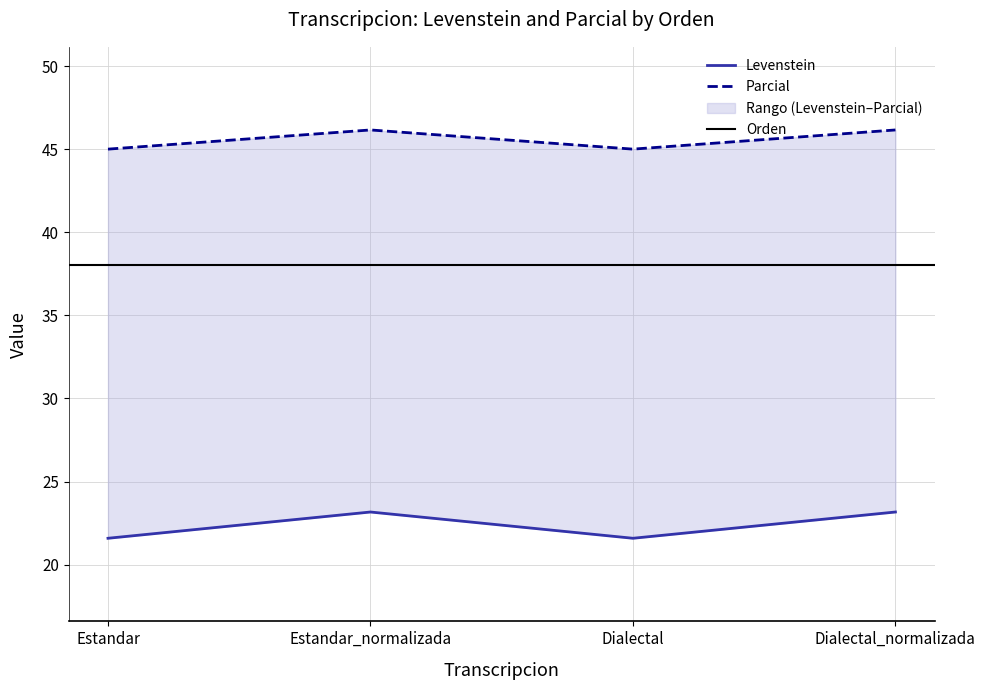

Which series has the largest range (max minus min)?

Levenstein